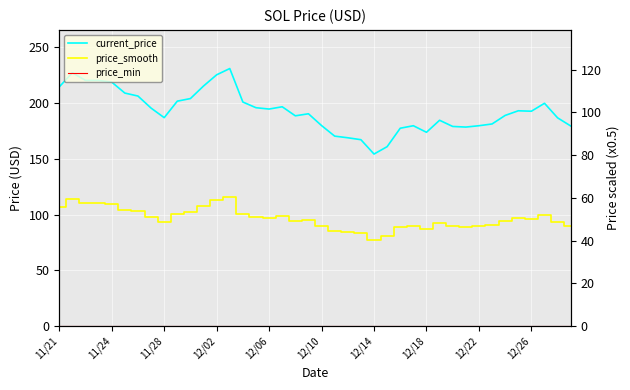

Which series has the largest range (max minus min)?

current_price